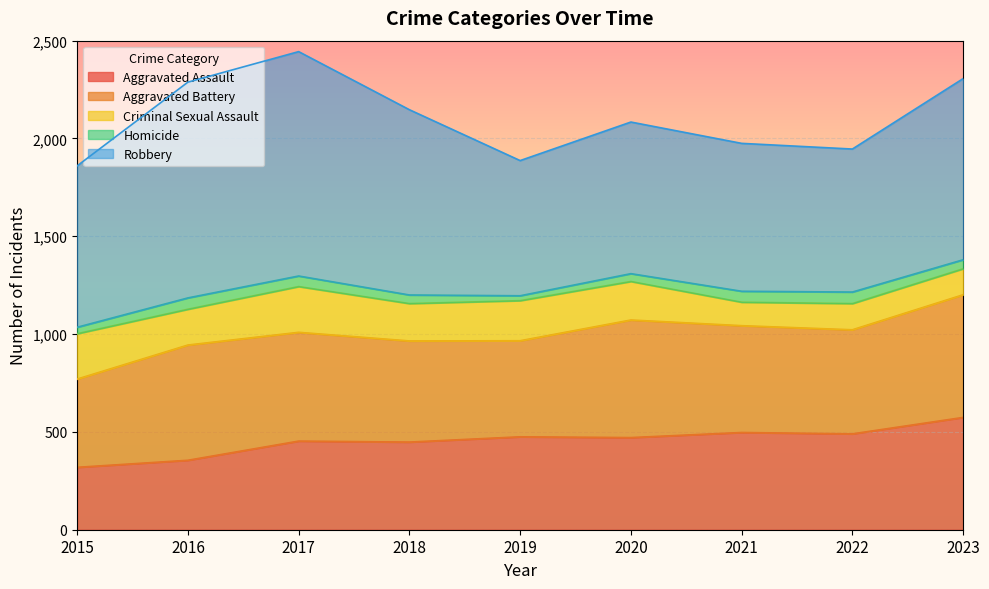

What is the value of the Aggravated Assault point at the 4th from the left?

448